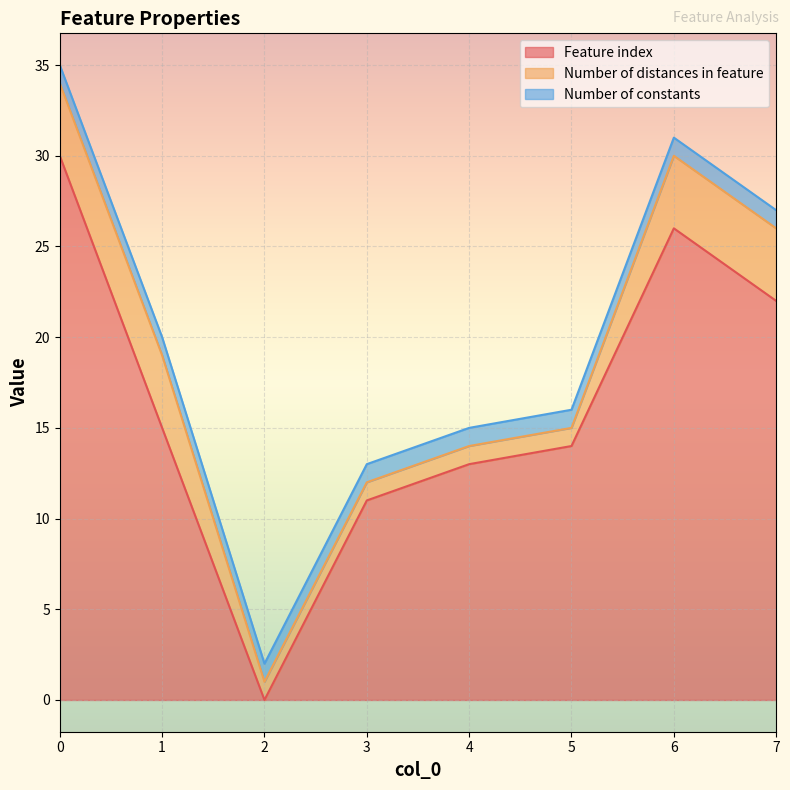

Reading left to right, what are all the values shown in this chart?

Feature index: 0=30	1=15	2=0	3=11	4=13	5=14	6=26	7=22
Number of distances in feature: 0=4	1=4	2=1	3=1	4=1	5=1	6=4	7=4
Number of constants: 0=1	1=1	2=1	3=1	4=1	5=1	6=1	7=1